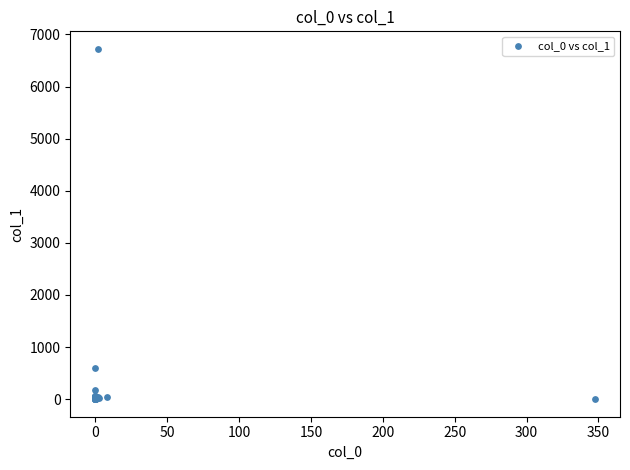

What Y value in the scatter plot is closest to 3361?

593.4